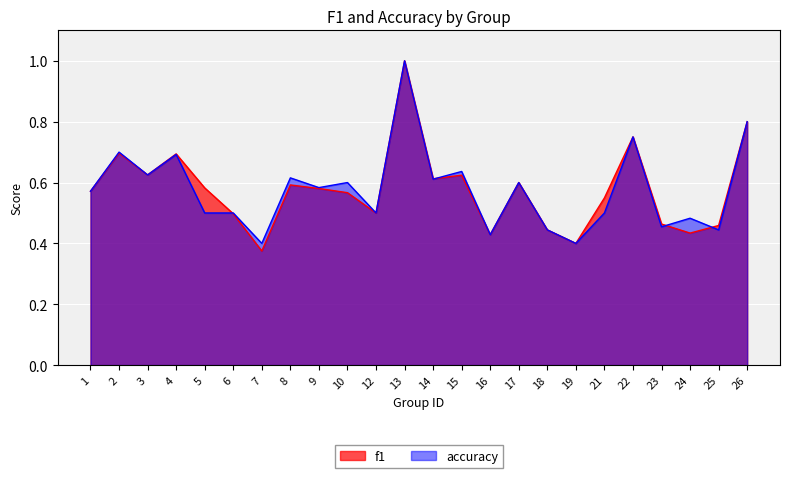

Read the accuracy value at 7.

0.4